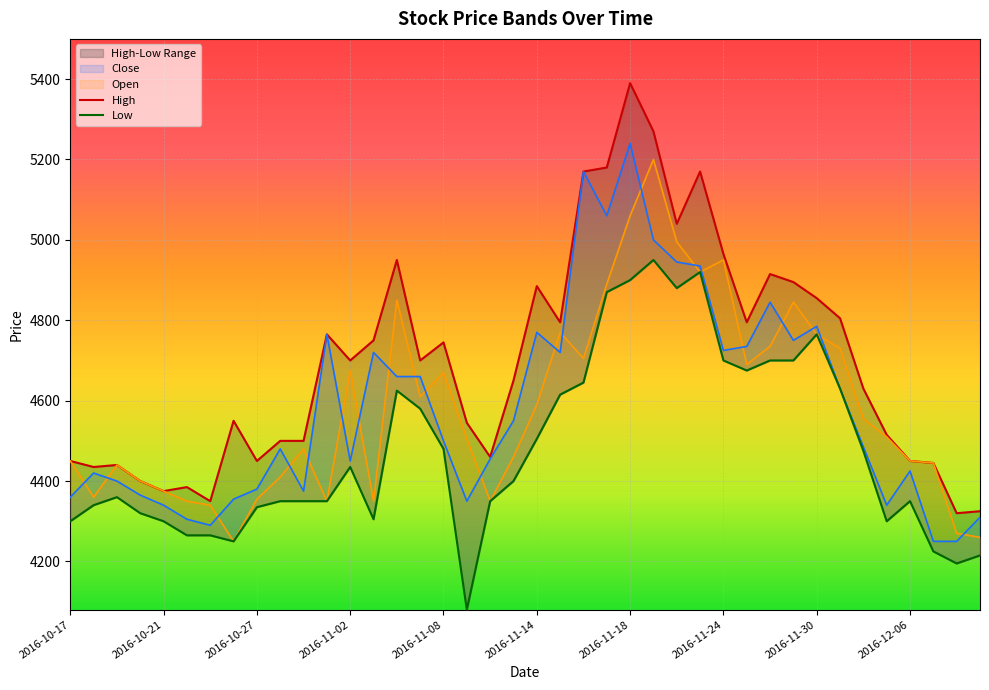

Rank the series at 2016-11-04 from highest to lowest value.

High, Open, Close, Low